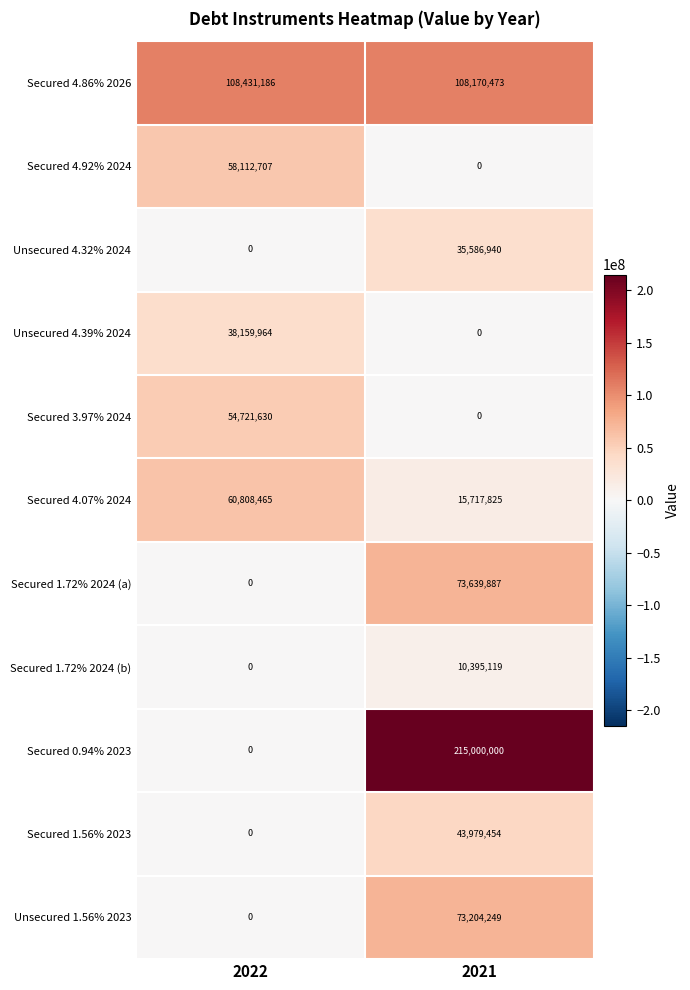

What is the difference between the maximum and minimum values in the Unsecured 1.56% 2023 series?

73204249